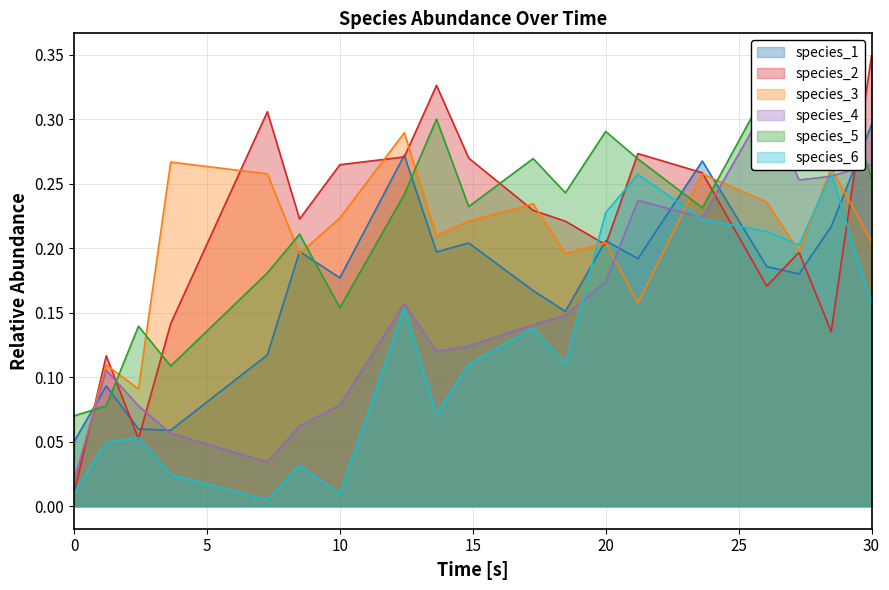

At which category is the sum across all series the highest?

30.0